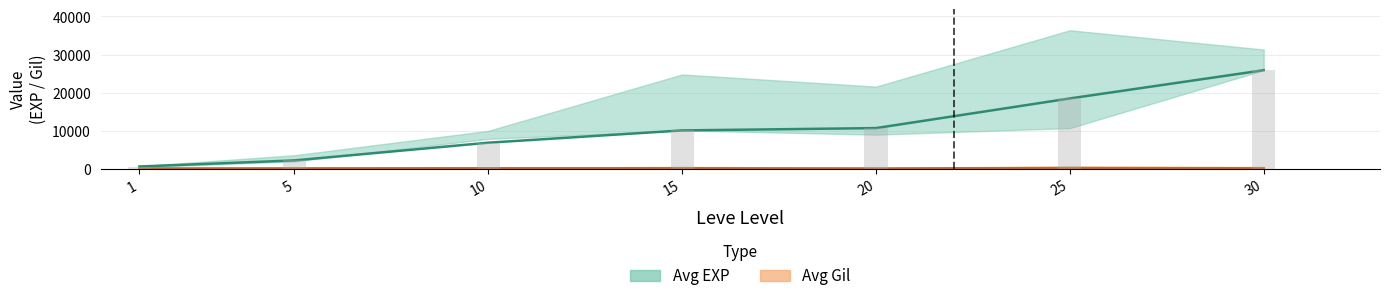

What is the value of the 6th bar from the left?

18490